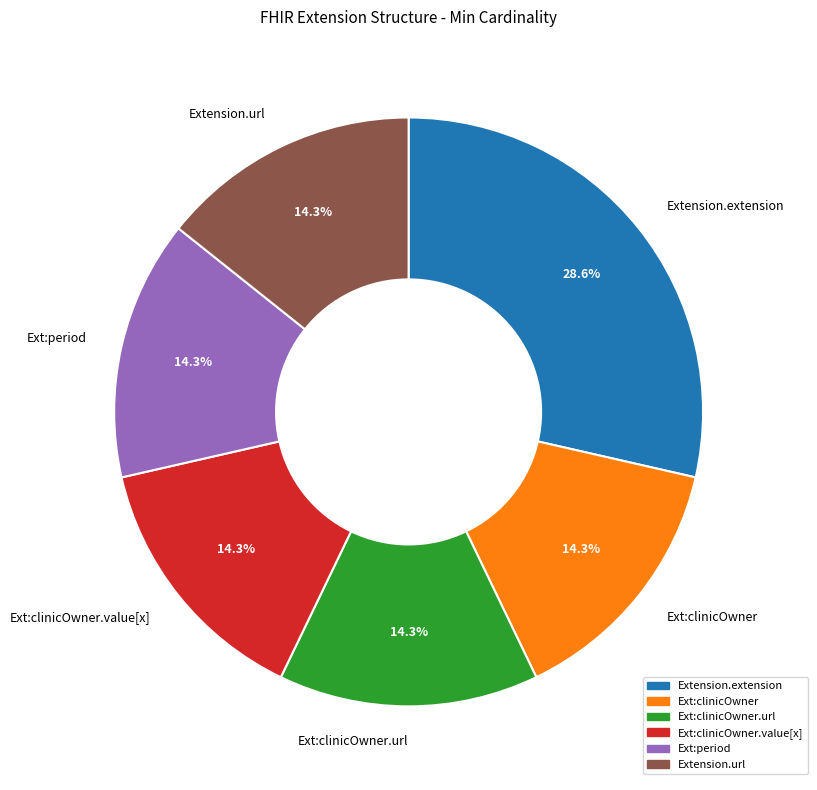

Is there any slice that represents more than half of the pie?

No